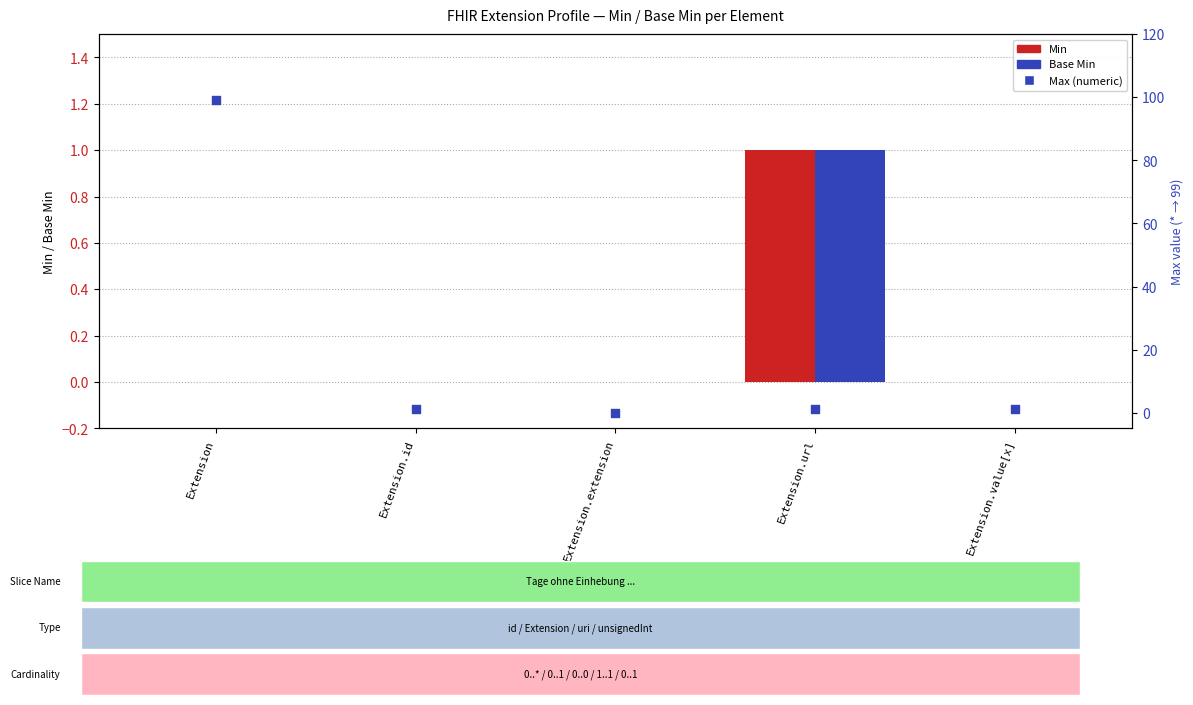

Which series contains the highest Y value?

Max (numeric)